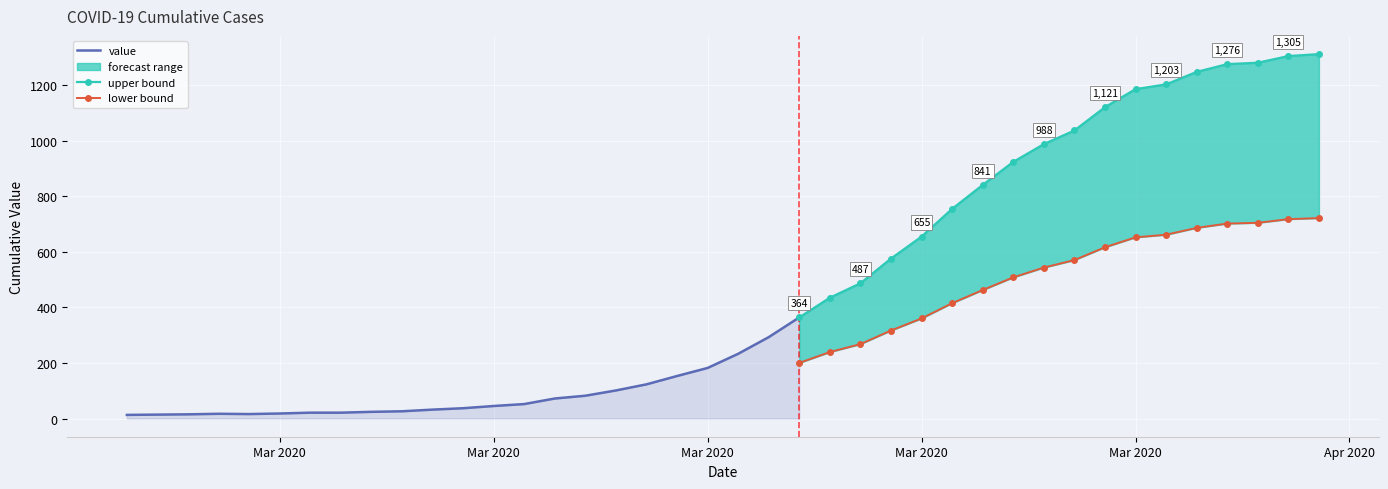

How many data points are less than 233?

20